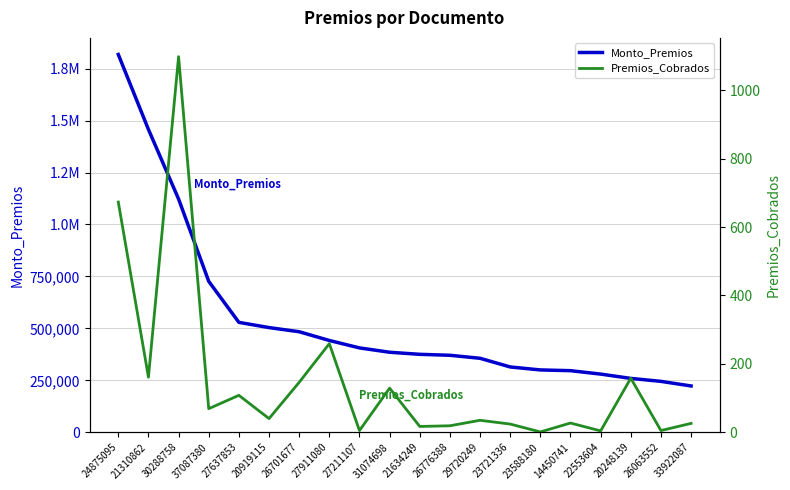

True or false: Premios_Cobrados has a value of 259 at 27911080.

True